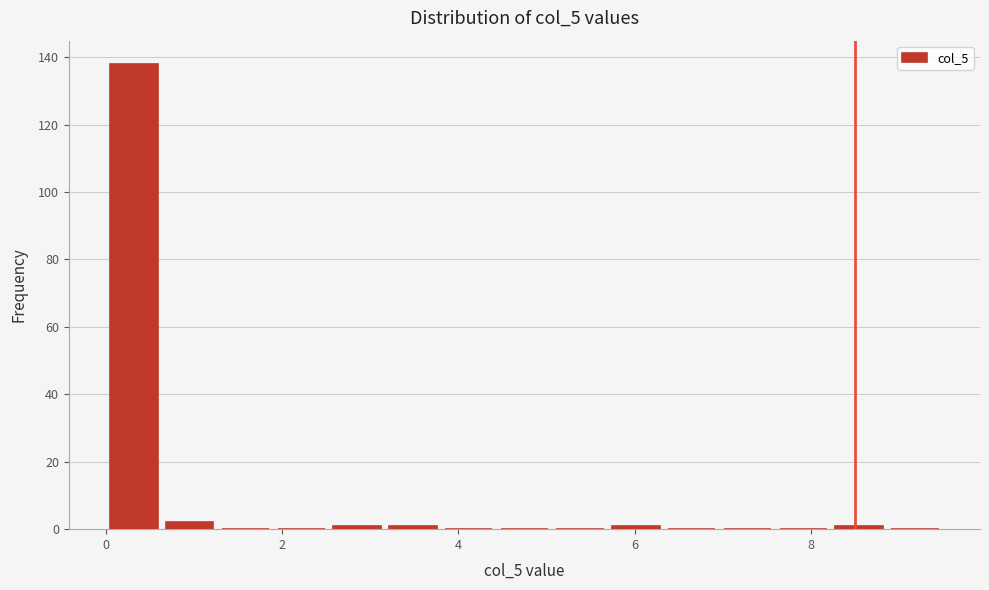

Around what value on the x-axis is the tallest bar? Give the approximate position of its centre, as read against the axis.

0.4